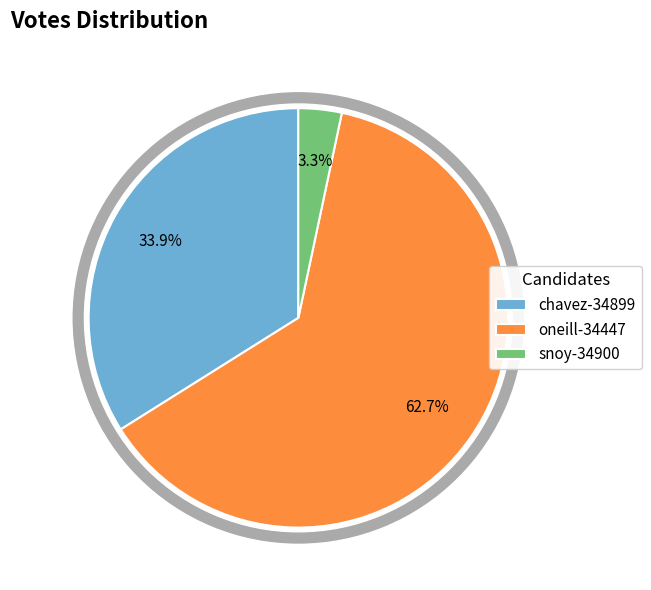

Which slice is the largest?

oneill-34447